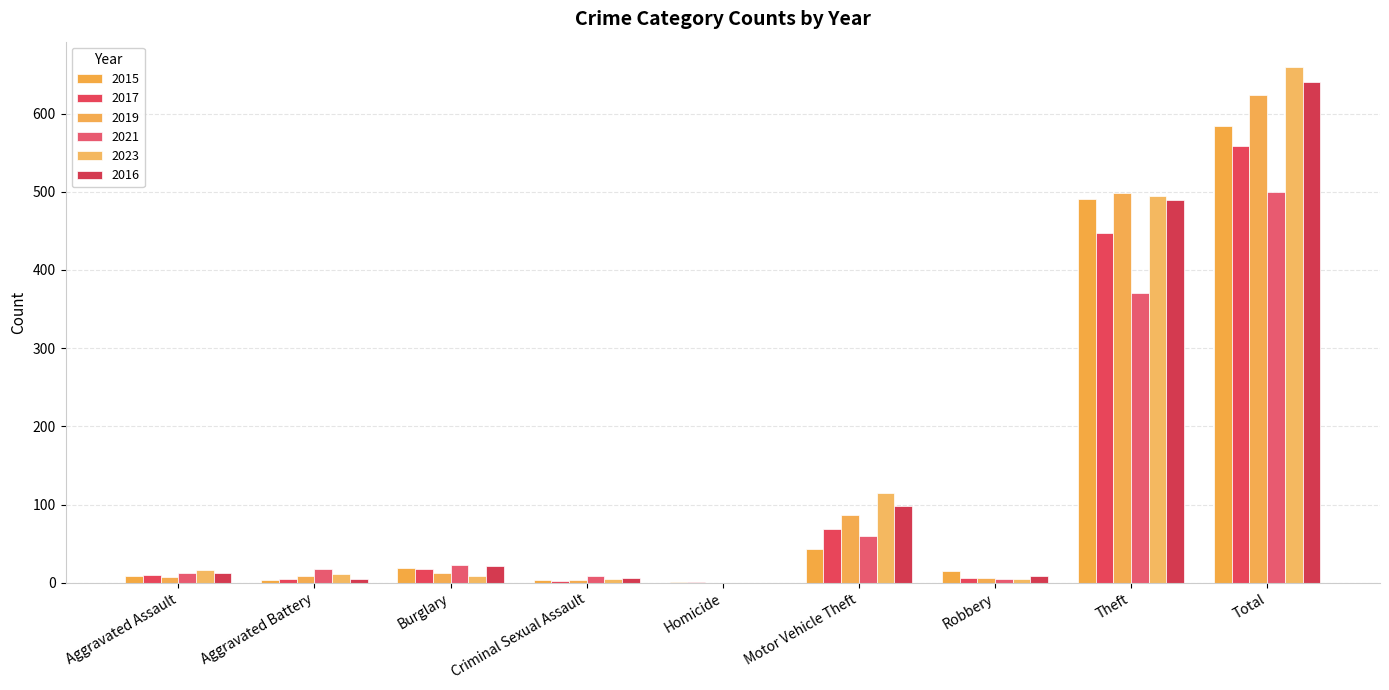

Count the number of data series in this chart.

6